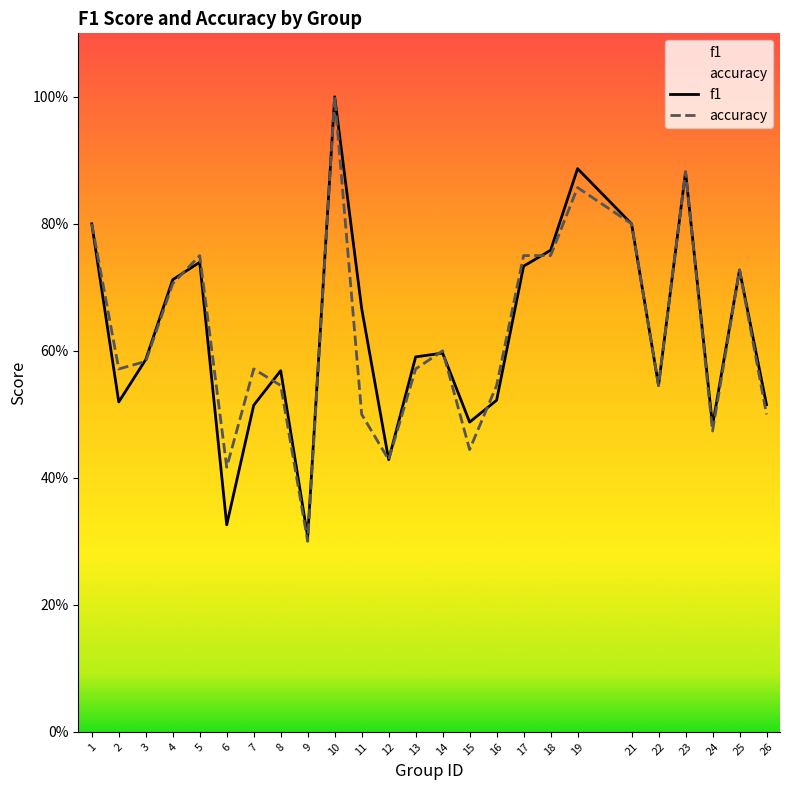

Is the value of accuracy at 26 greater than the value of f1 at 8?

No